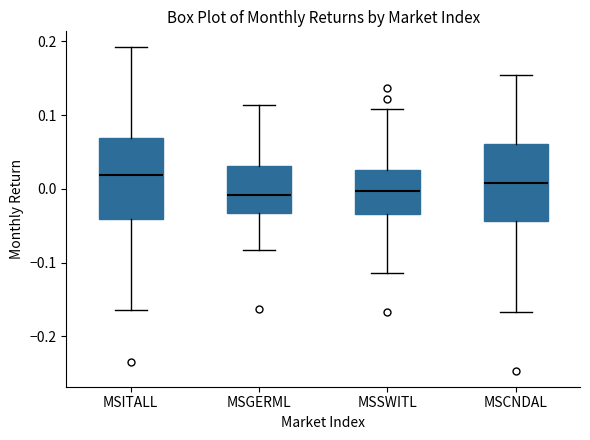

Reading left to right, transcribe this box plot: for each box, give where its median line is, the range the box spans, and where its two whiskers end, as read against the y-axis. The values are not printed on the chart, so give them approximately, as read against the axis.

MSITALL: median 0.02, box -0.04 to 0.07, whiskers -0.16 to 0.19
MSGERML: median -0.01, box -0.03 to 0.03, whiskers -0.08 to 0.11
MSSWITL: median 0.00, box -0.03 to 0.03, whiskers -0.11 to 0.11
MSCNDAL: median 0.01, box -0.04 to 0.06, whiskers -0.17 to 0.15